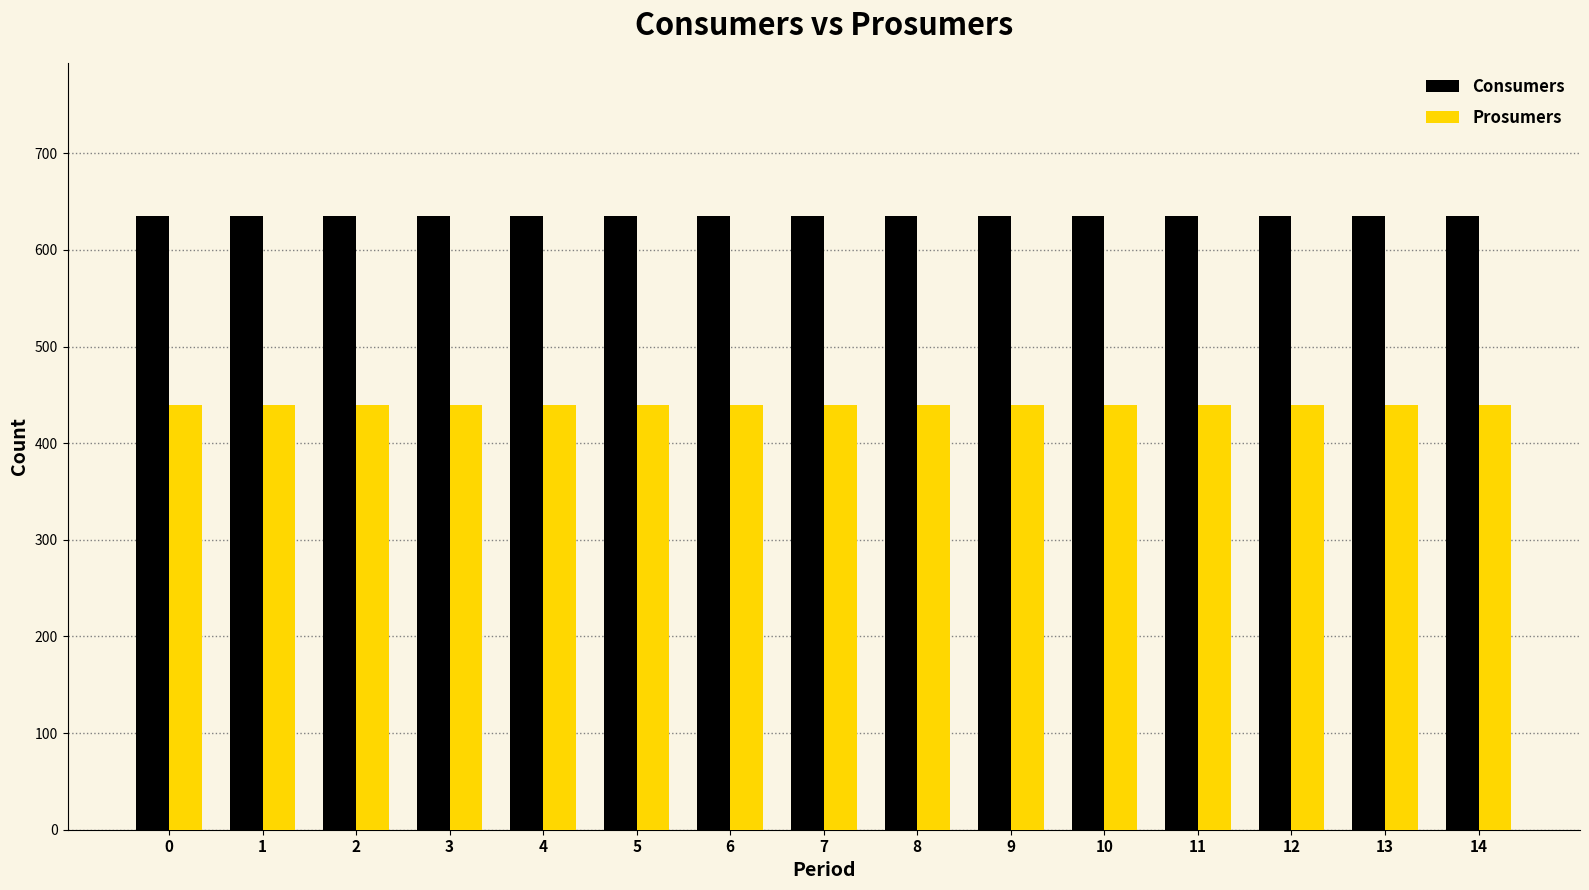

What is the value of the Prosumers bar at the 14th from the left?

440